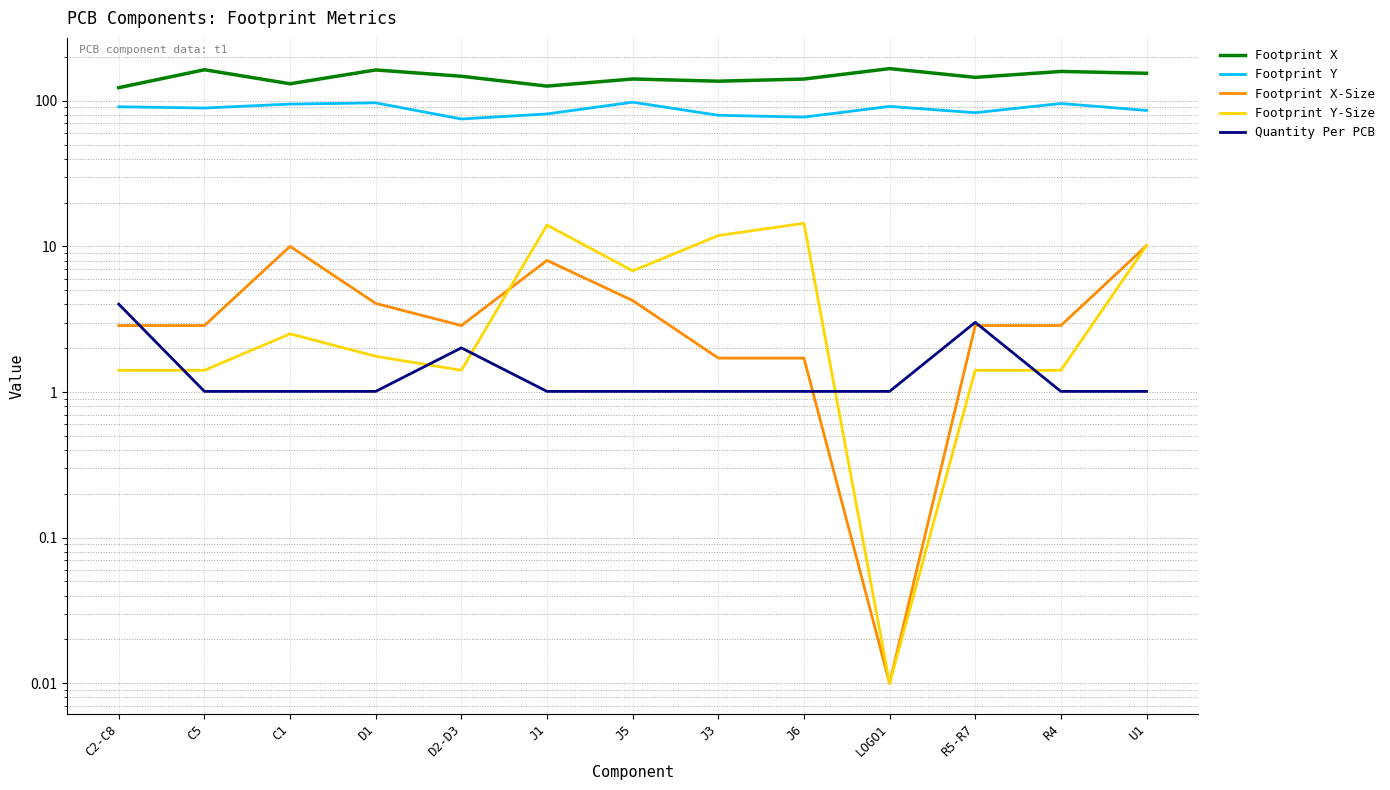

Is this an area chart (filled region under the line)?

No